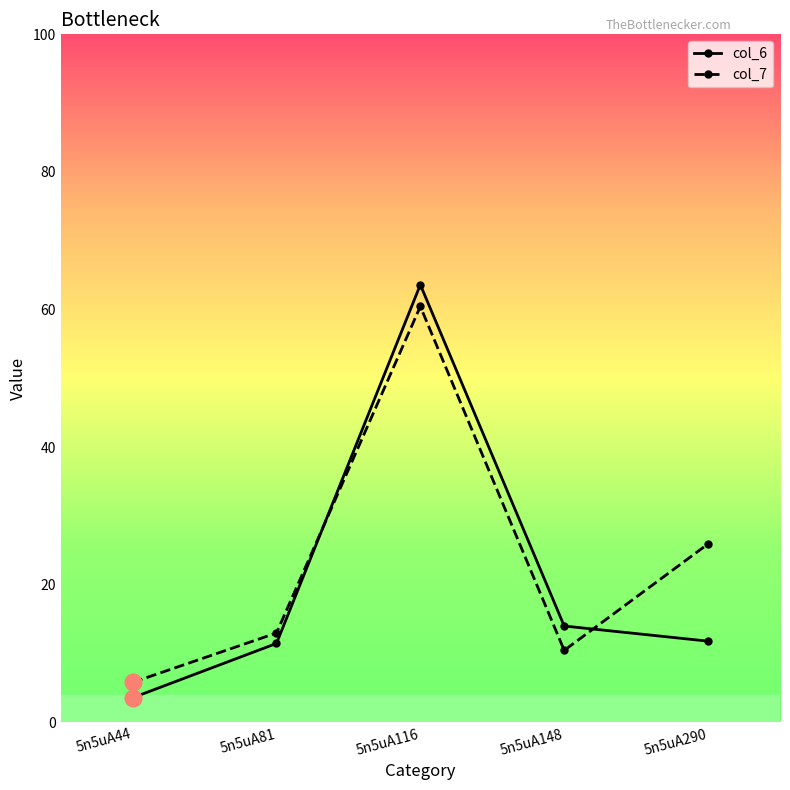

What is the value of the col_7 point at the 3rd from the left?

60.5